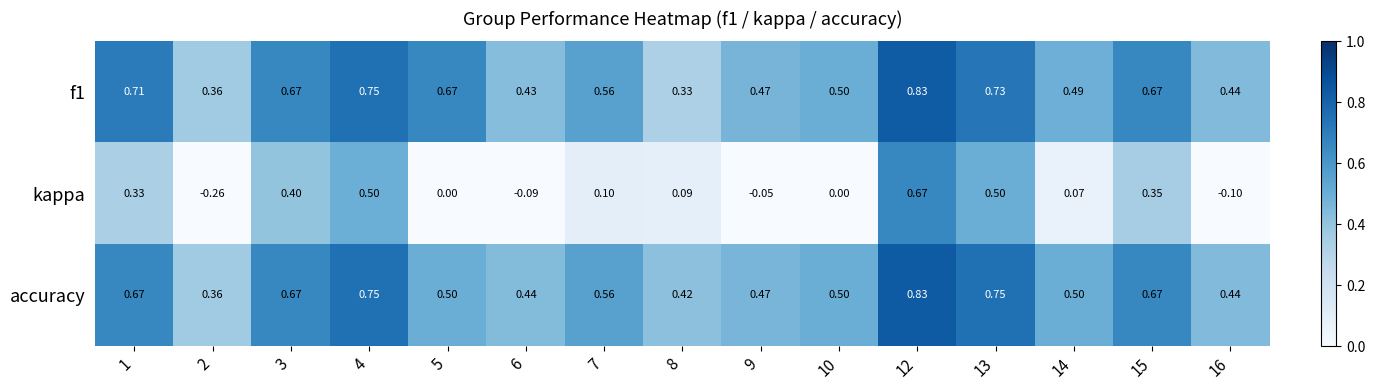

Which series has the largest total across all categories?

f1